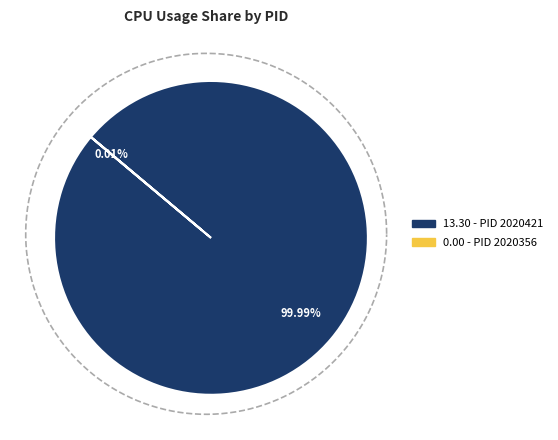

To the nearest percent, what is the difference between the 2020421 and 2020356 slice percentages?

100%